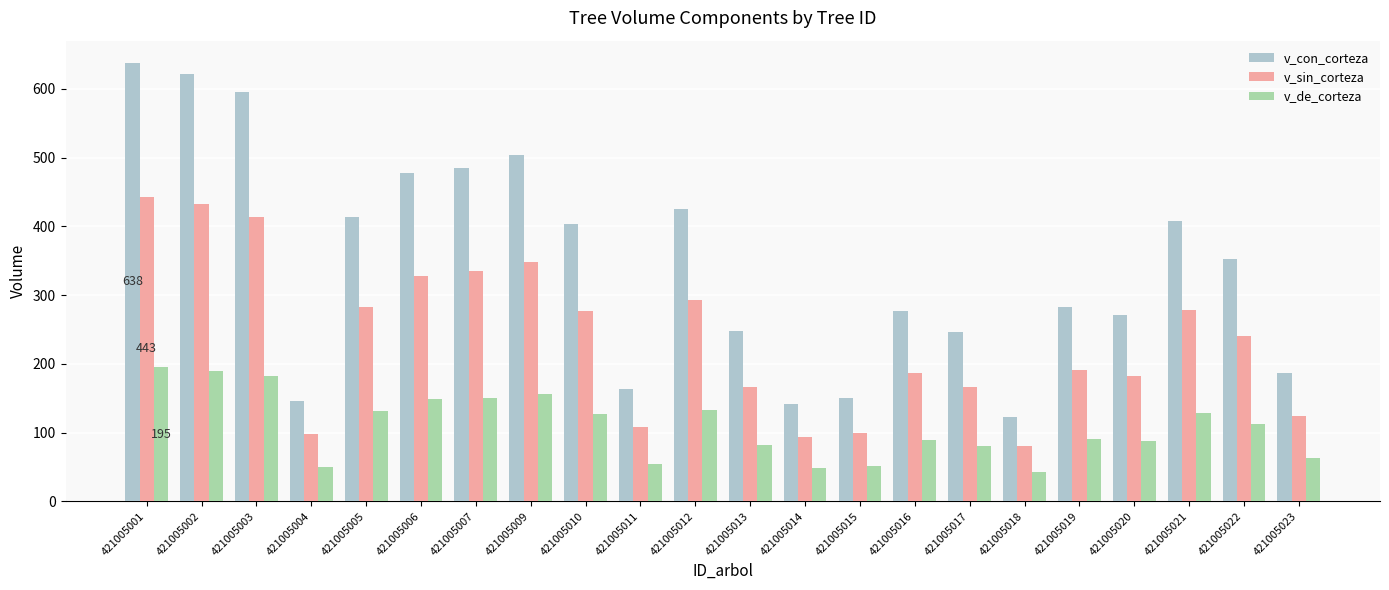

The value of v_con_corteza at 421005013 is 248.2. True or false?

True